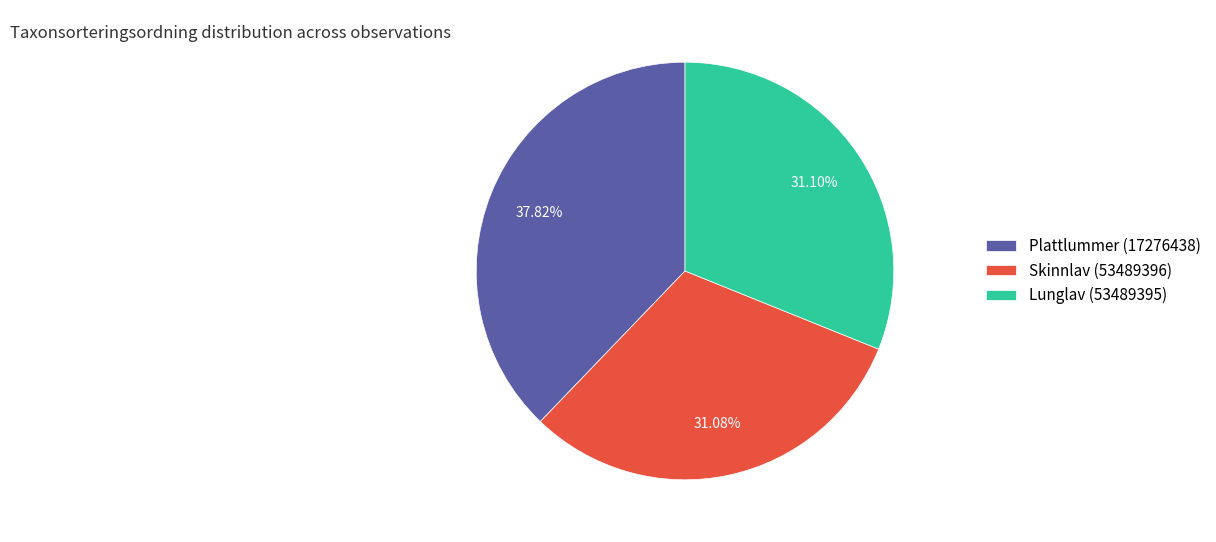

Is there a majority slice in this chart?

No